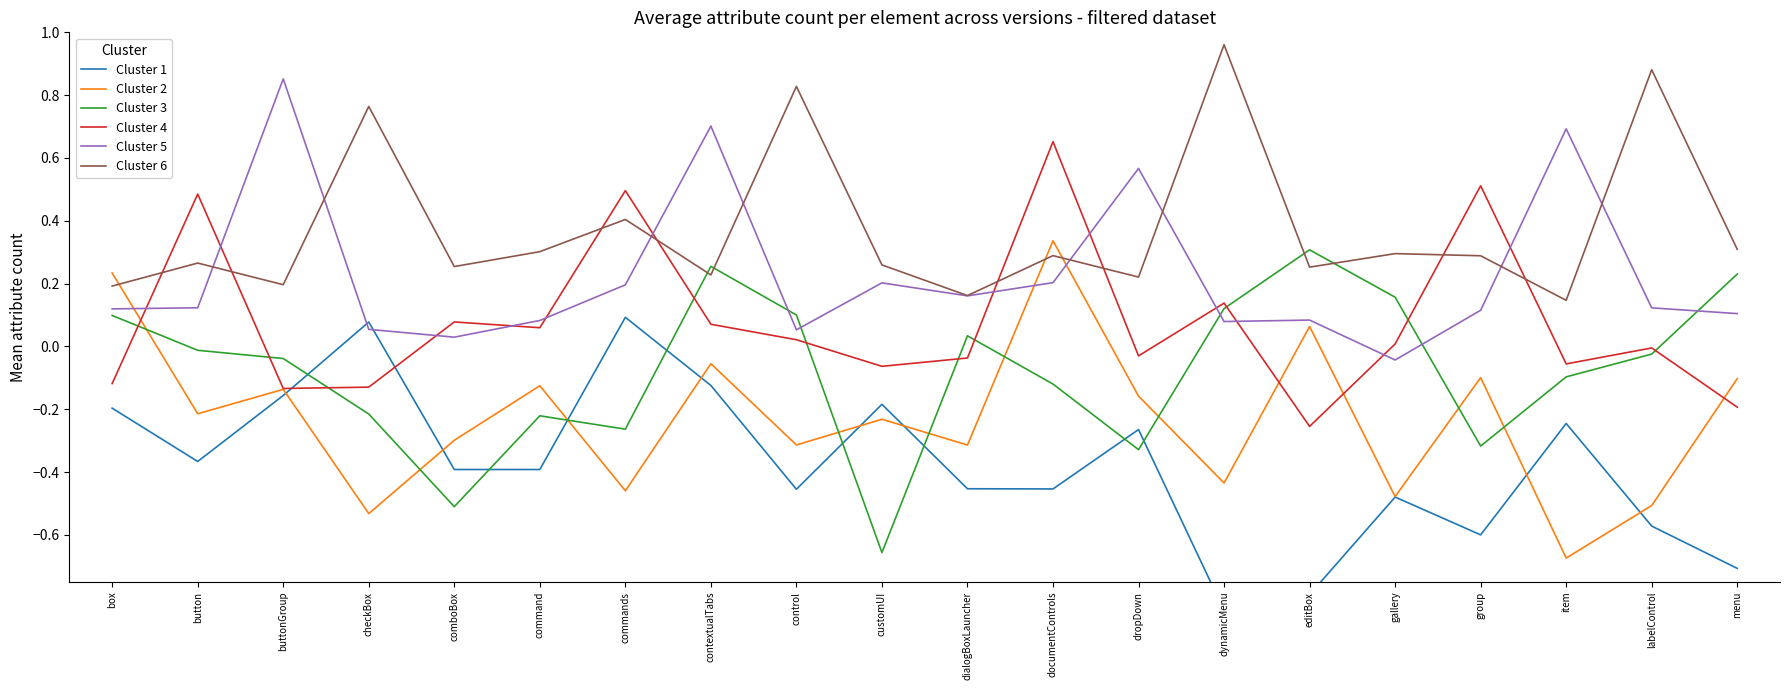

At which label does Cluster 5 reach its peak?

buttonGroup